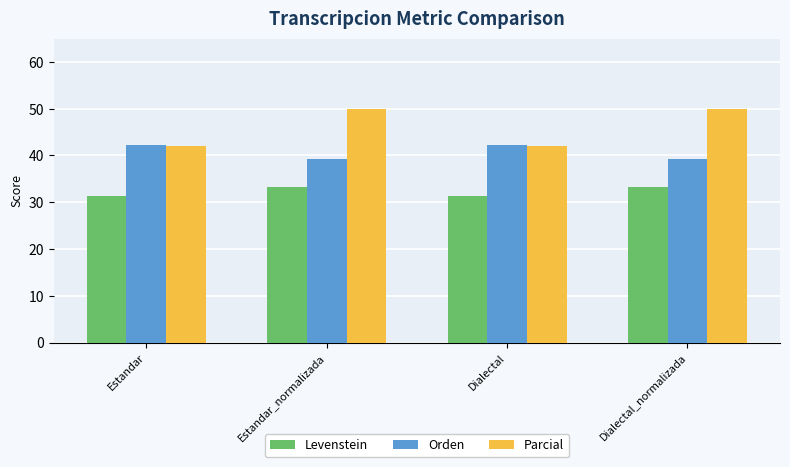

Are the bars grouped side by side (vs. stacked)?

Yes